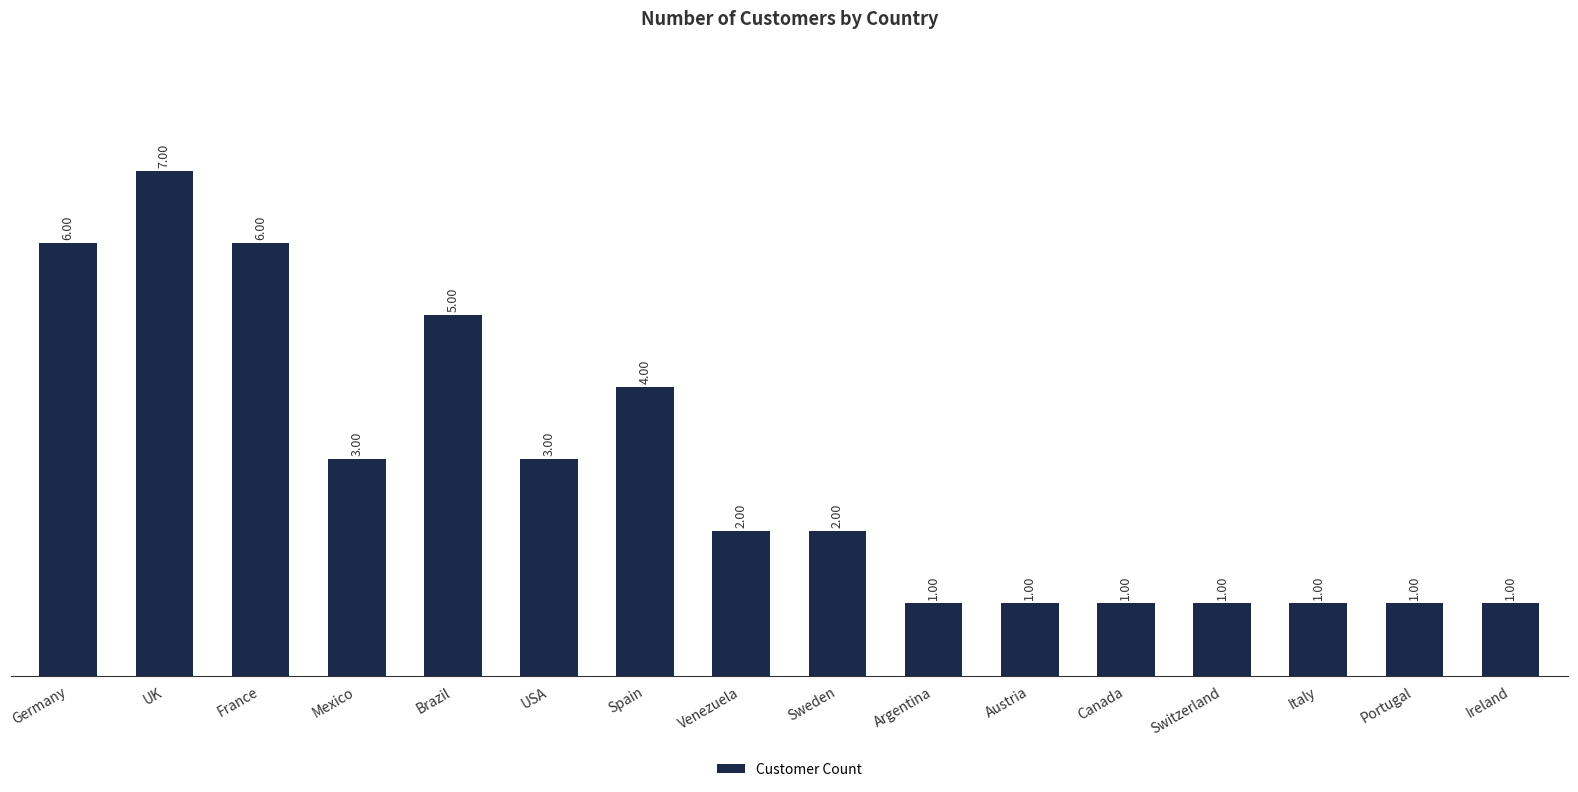

What is the label of the 5th bar from the left?

Brazil